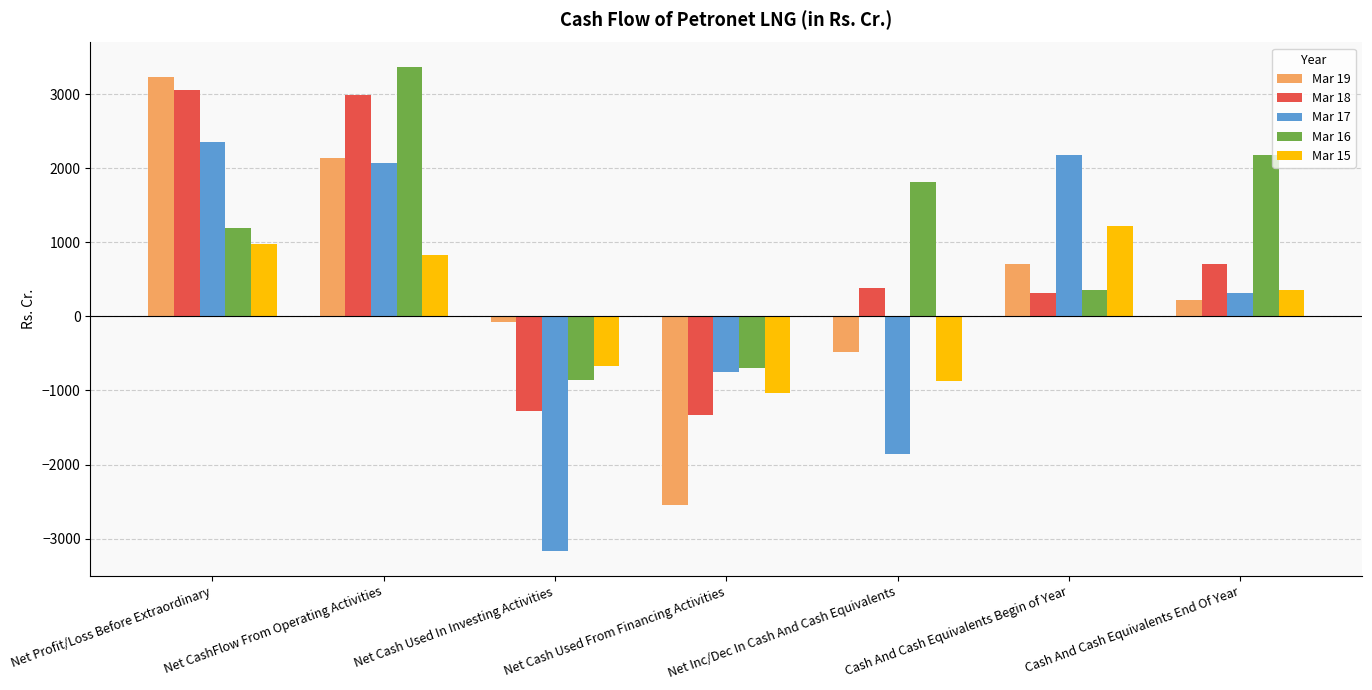

What is the value of the Mar 17 bar at the 6th from the left?

2176.7